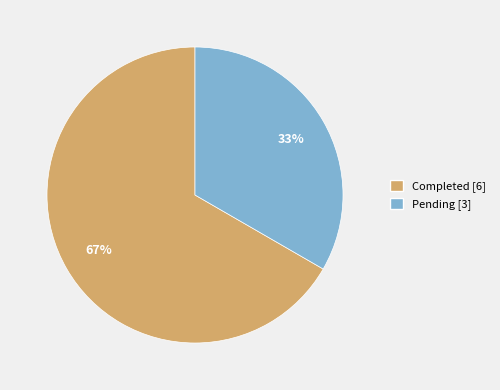

Which slice represents more than half of the pie?

Completed